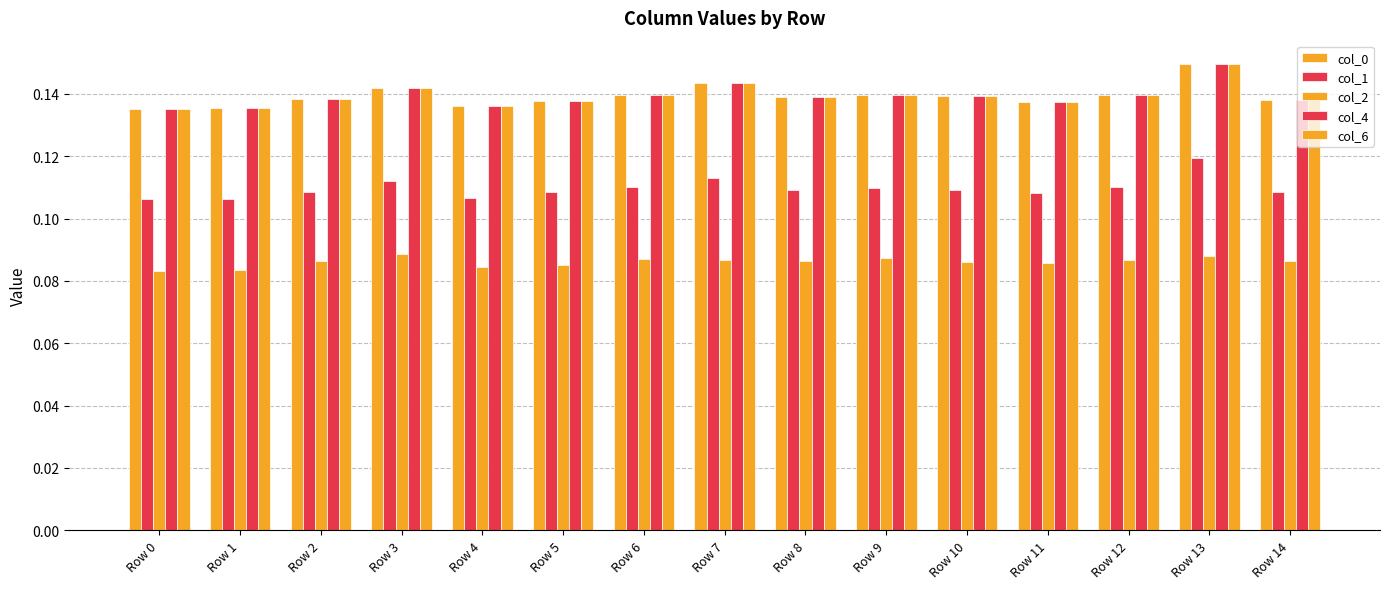

At which category does the chart reach its minimum across all series?

Row 0